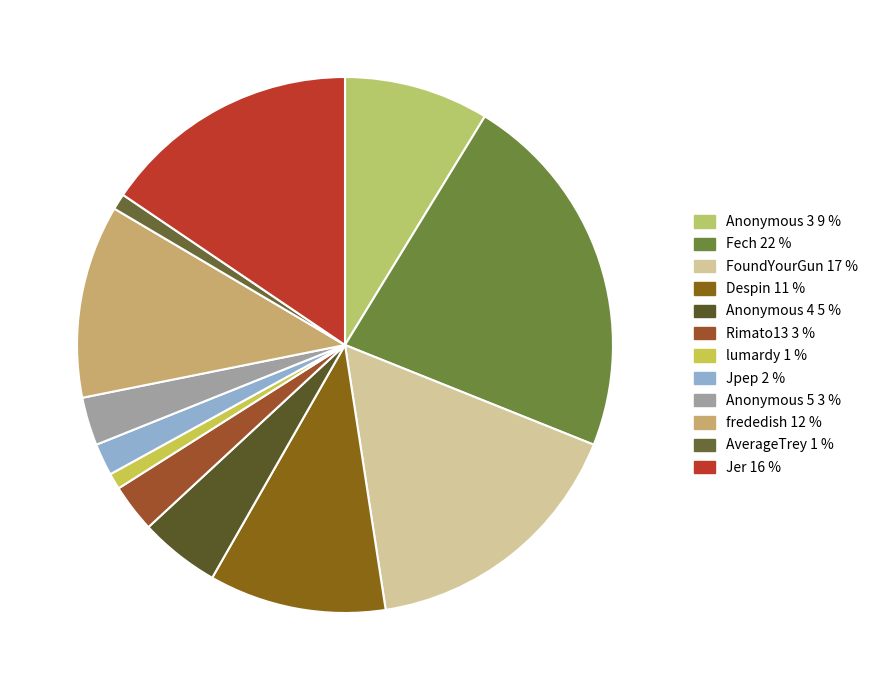

Count the number of slices in the pie.

12